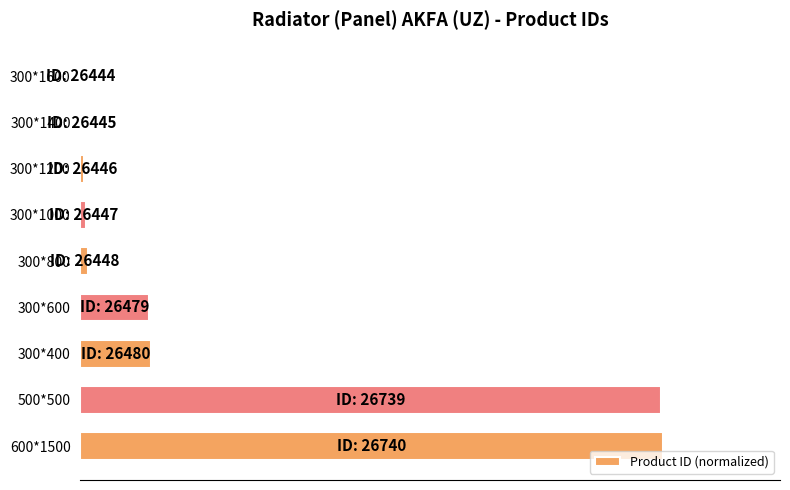

Are the bars horizontal?

Yes